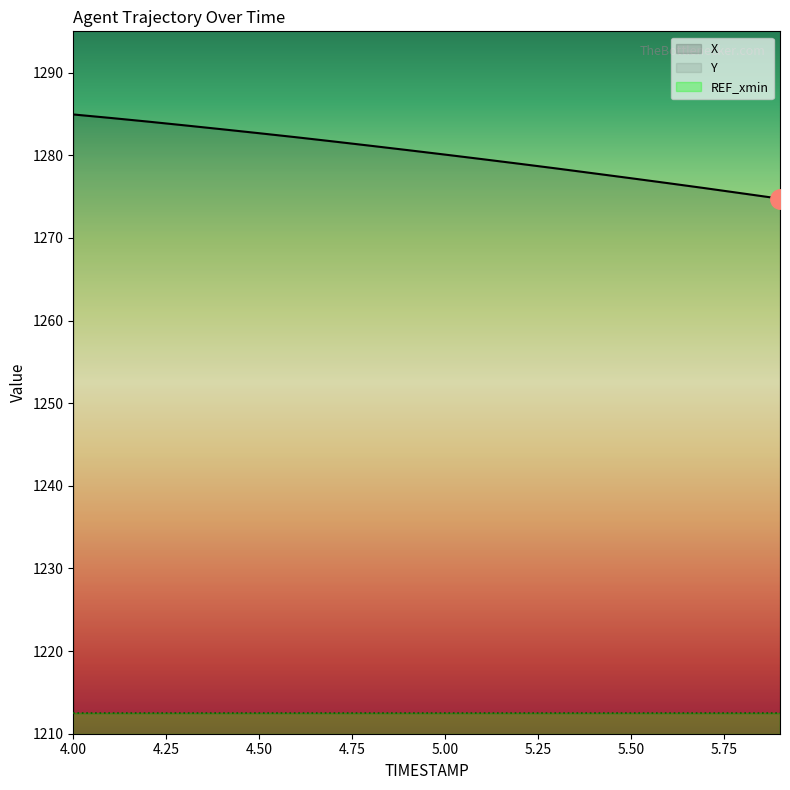

At which category is the sum across all series the highest?

4.0